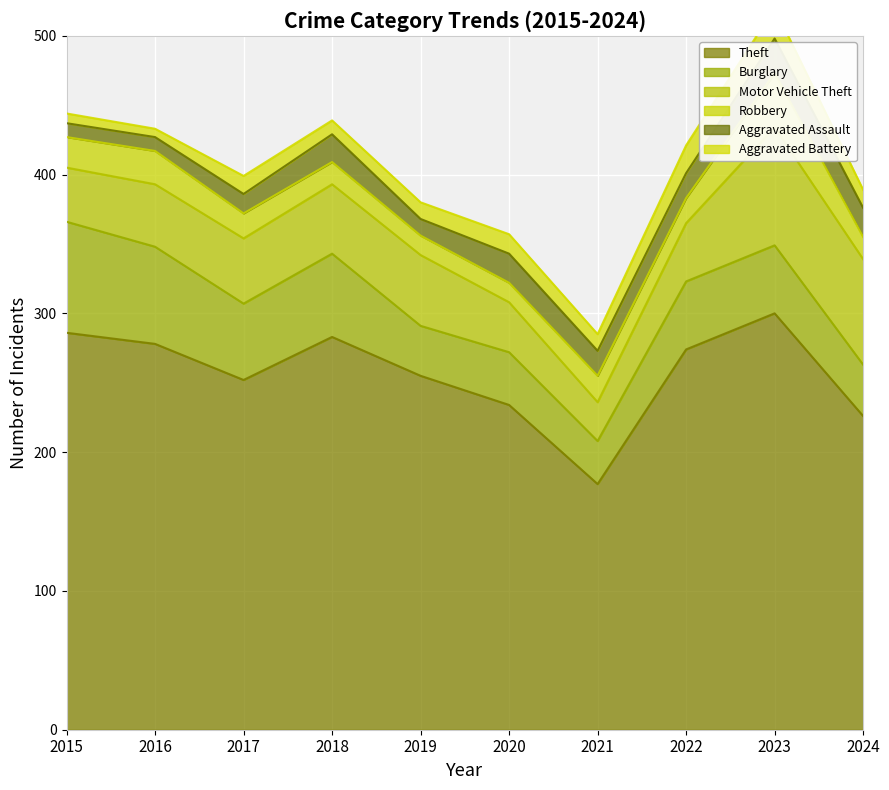

Which series has the largest total across all categories?

Theft